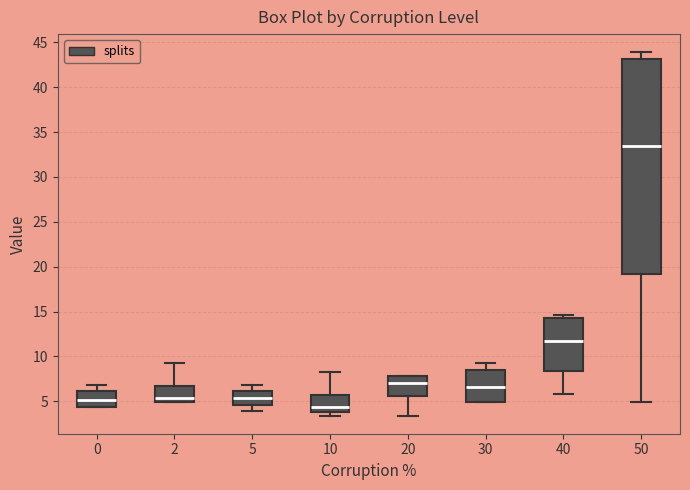

Which box's median line is the lowest?

10